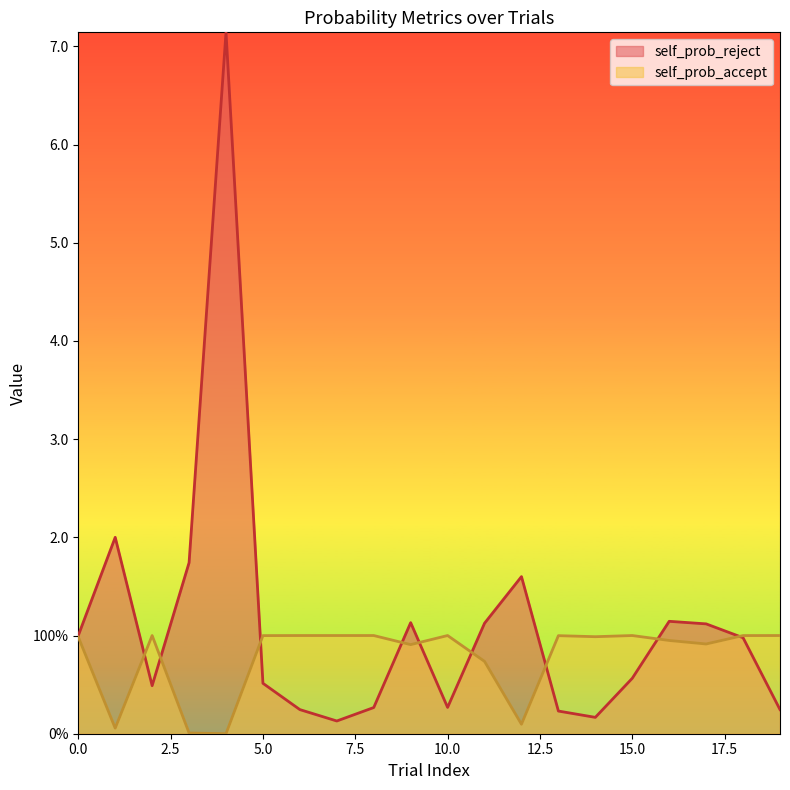

At which category does self_prob_reject reach its first local peak?

1